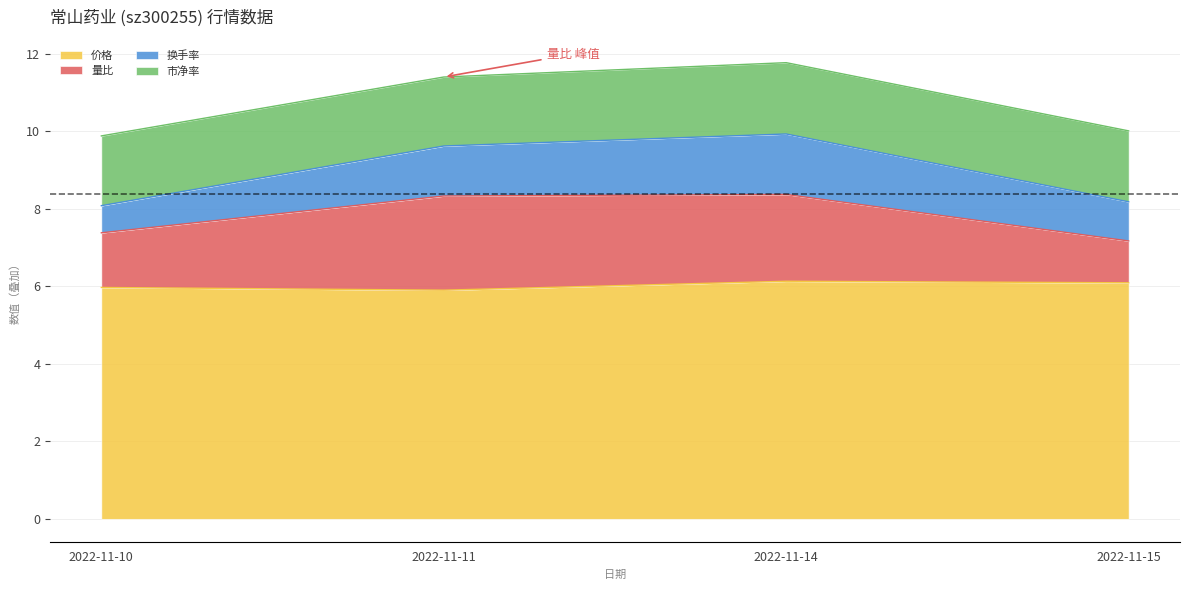

The 价格 series shows 1.3 at 2022-11-10. True or false?

False